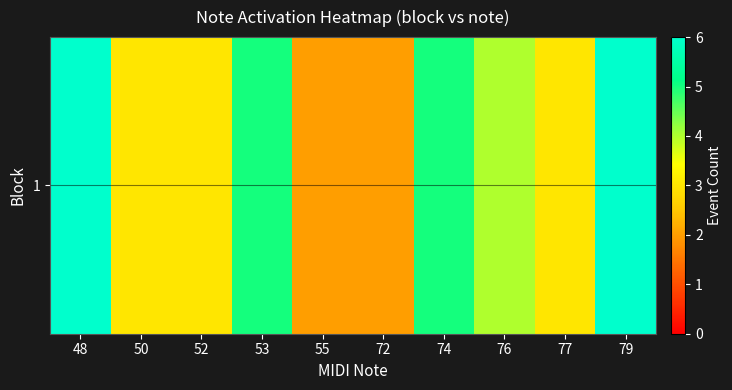

How many data points are above 4?

4